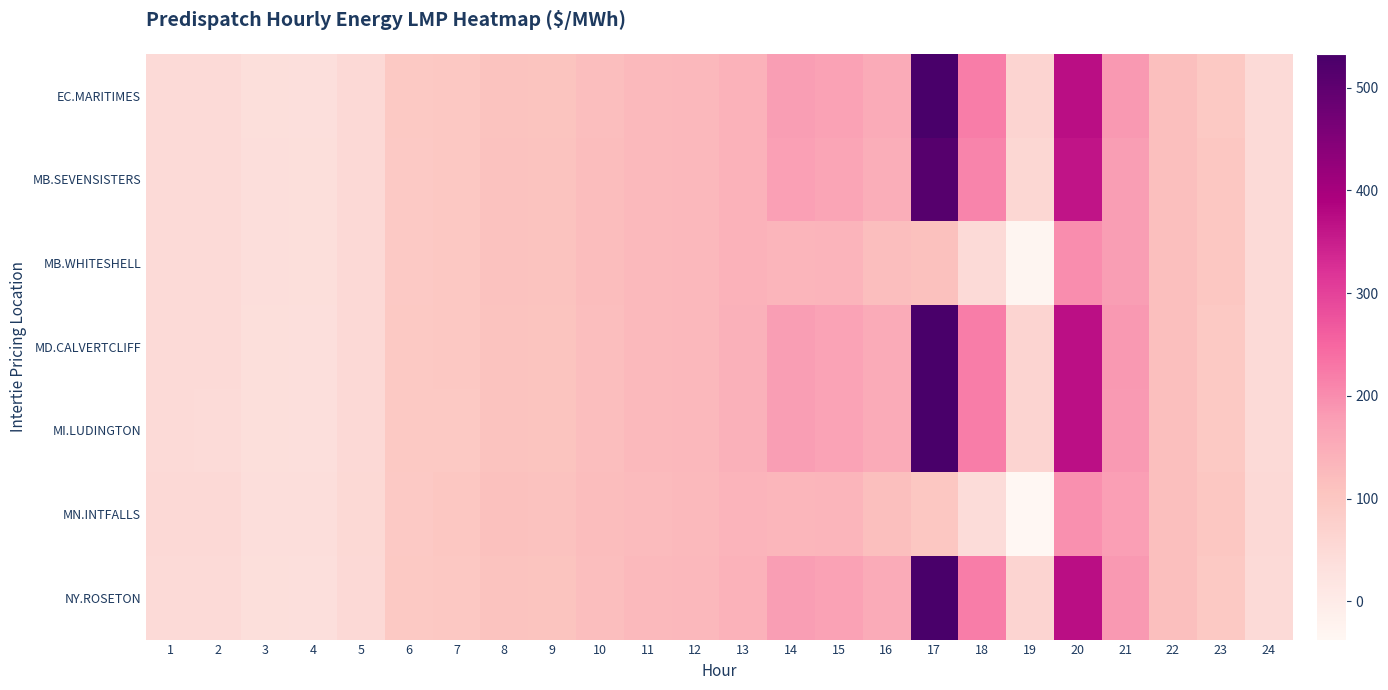

Which label corresponds to the largest value in the chart?

17